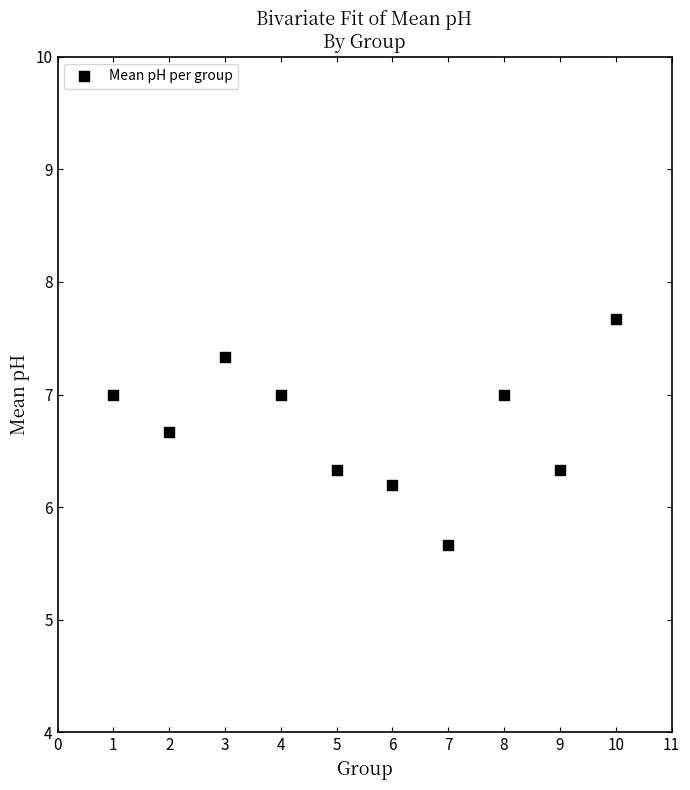

What is the range of X values (max minus min)?

9.0